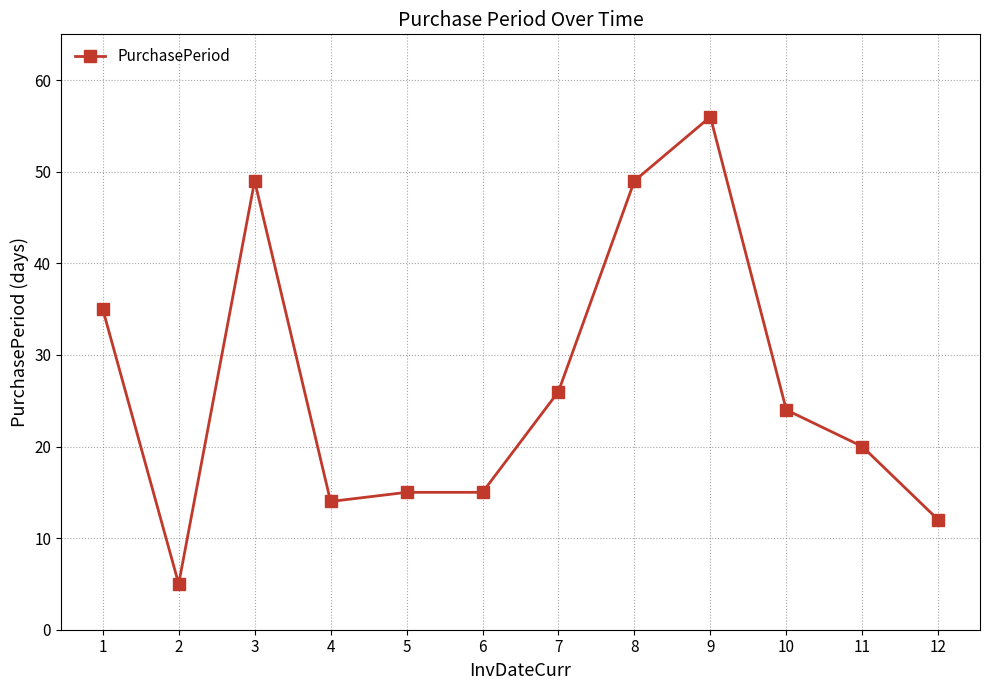

At which category does the chart reach its minimum across all series?

2